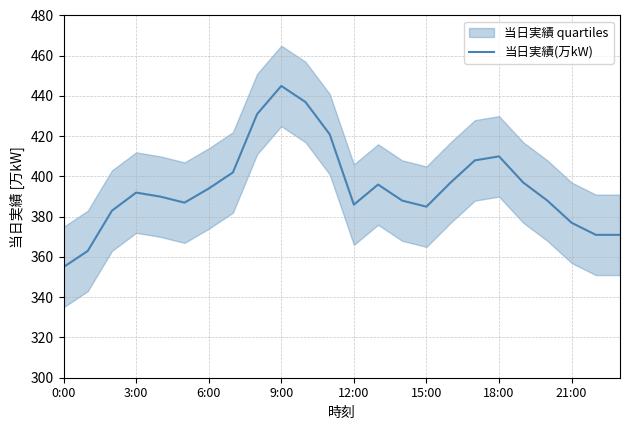

What is the lowest value of the 当日実績(万kW) series?

355